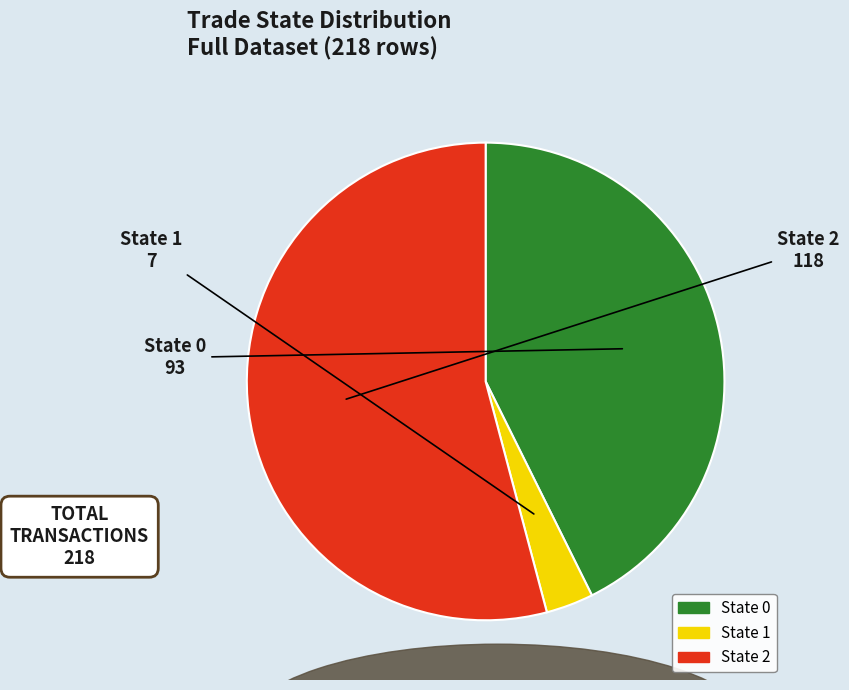

Does any single category account for the majority?

Yes